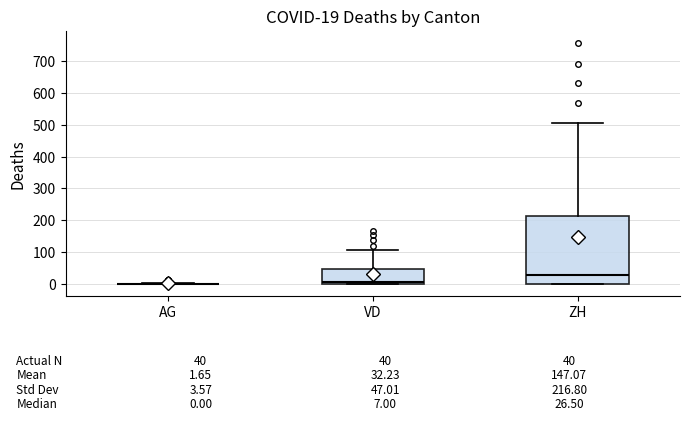

Comparing the boxes themselves (not the whiskers), which one is the tallest?

ZH